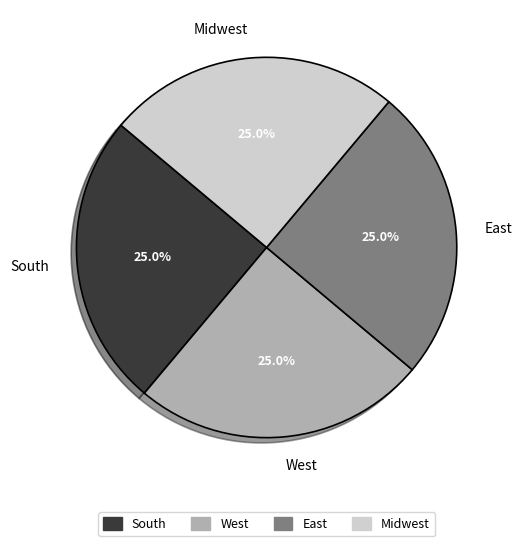

Combined, what portion of the pie is West and South?

50.0%